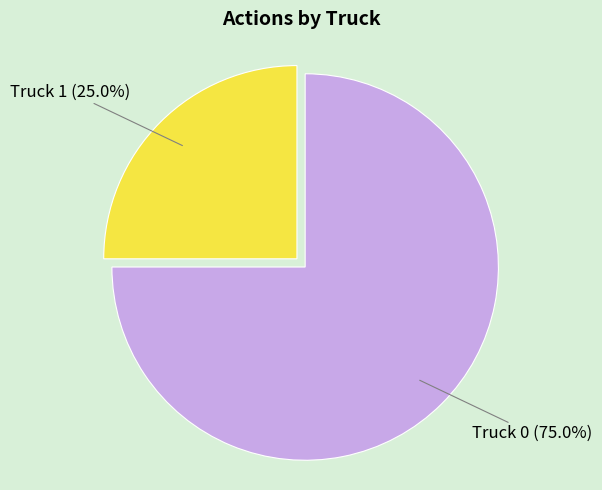

To the nearest percent, what is the difference between the Truck 1 and Truck 0 slice percentages?

50%